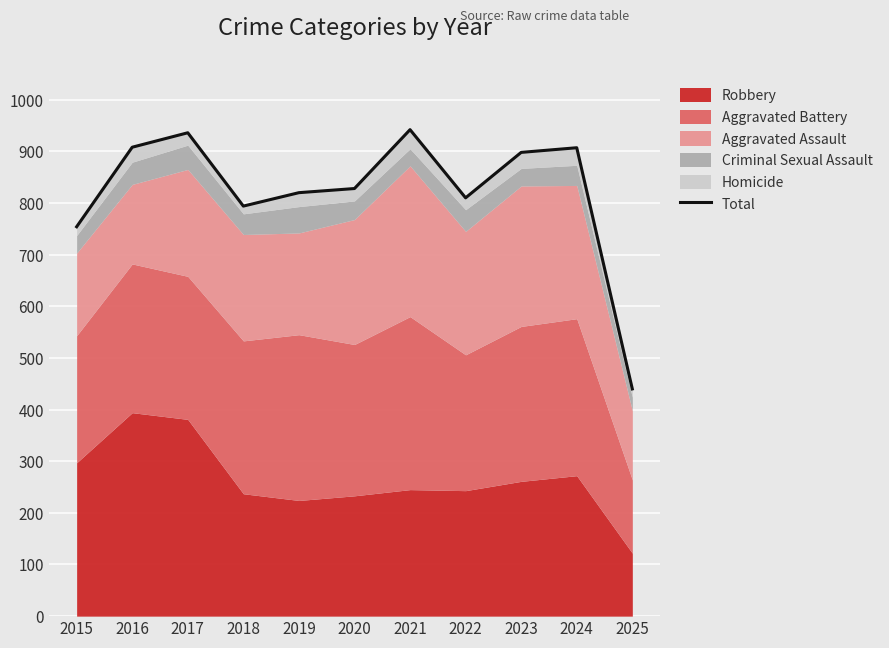

Reading left to right, what are all the values shown in this chart?

754	908	936	794	820	828	942	810	898	907	440